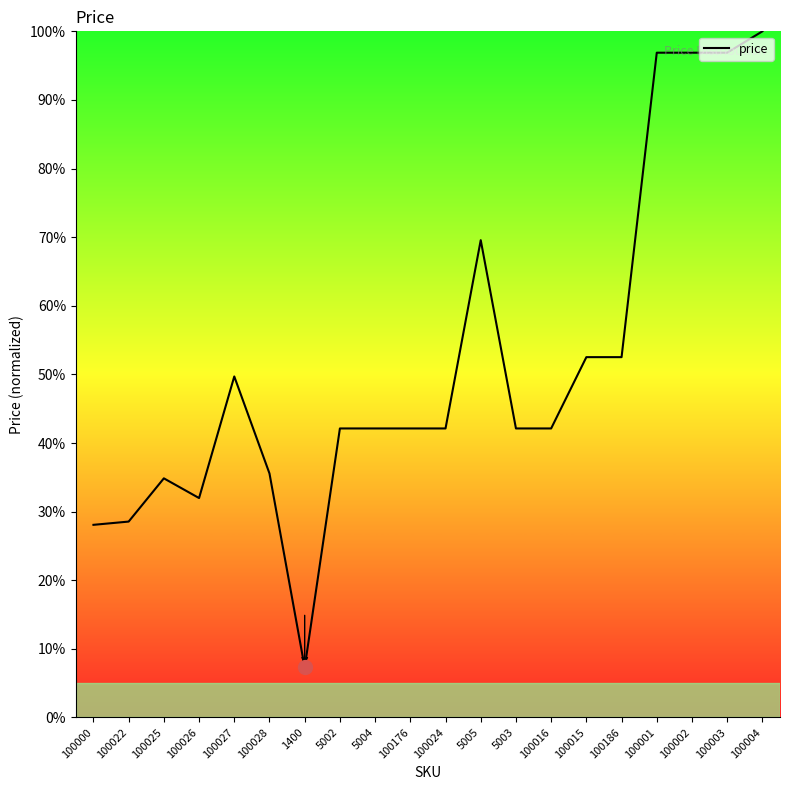

How many distinct data groups are displayed?

1